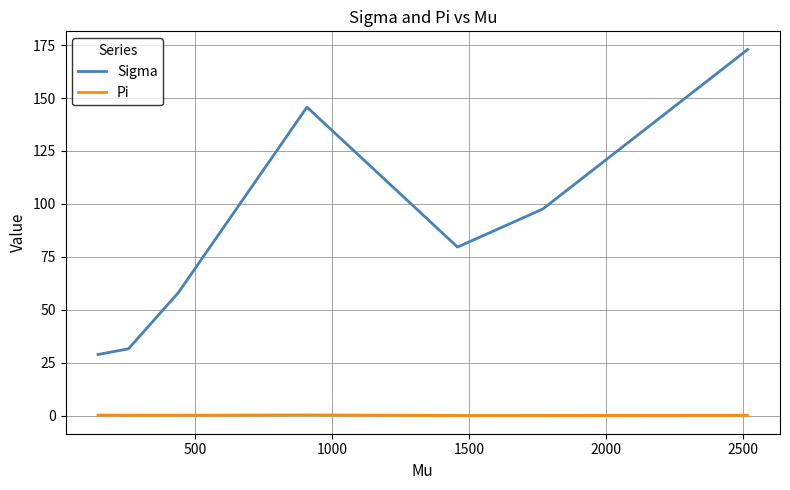

Which series has the largest range (max minus min)?

Sigma